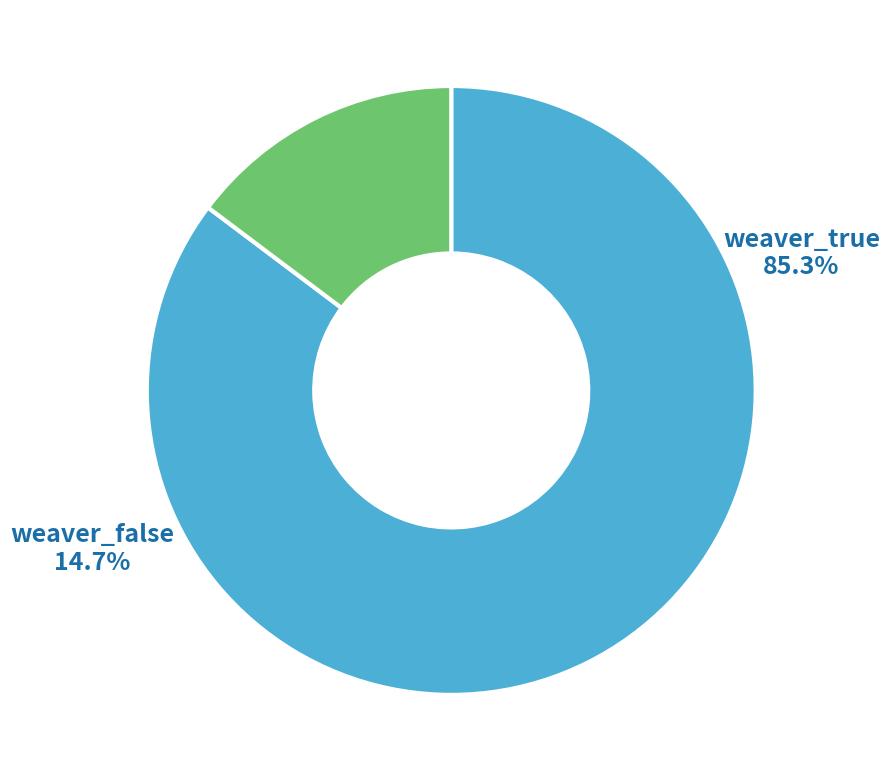

To the nearest percent, what portion does weaver_true represent?

85%